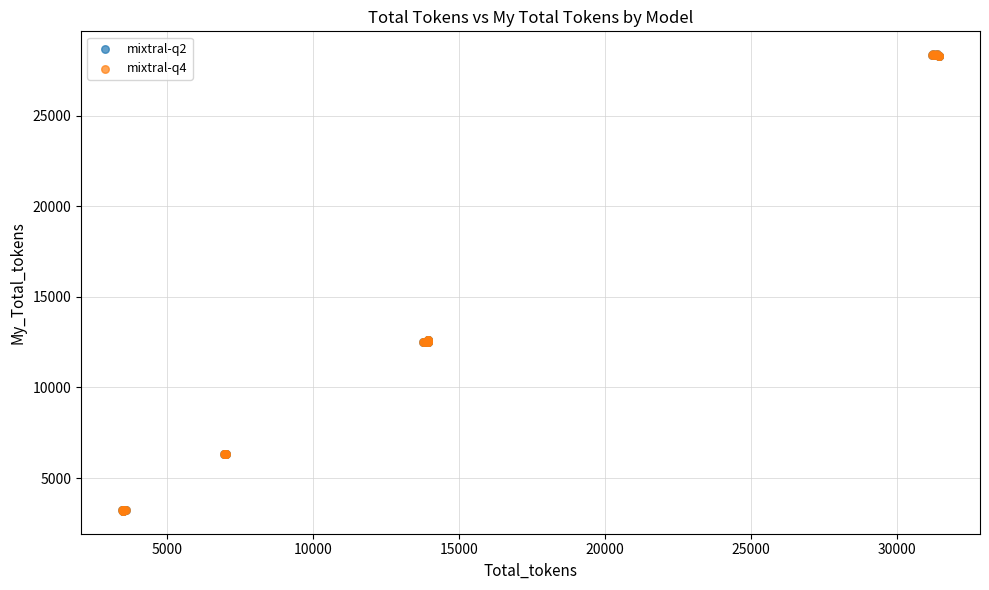

What are all the series names shown in the legend?

mixtral-q2, mixtral-q4